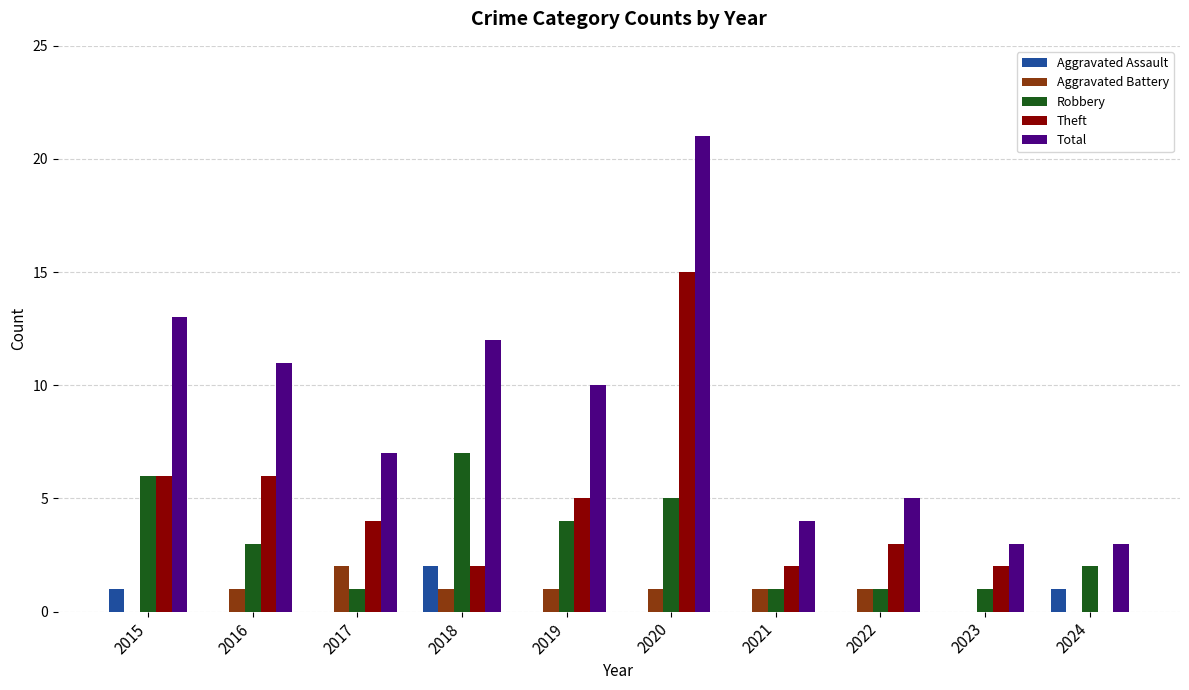

Reading left to right, list all the values displayed in this chart.

Aggravated Assault: 1	0	0	2	0	0	0	0	0	1
Aggravated Battery: 0	1	2	1	1	1	1	1	0	0
Robbery: 6	3	1	7	4	5	1	1	1	2
Theft: 6	6	4	2	5	15	2	3	2	0
Total: 13	11	7	12	10	21	4	5	3	3